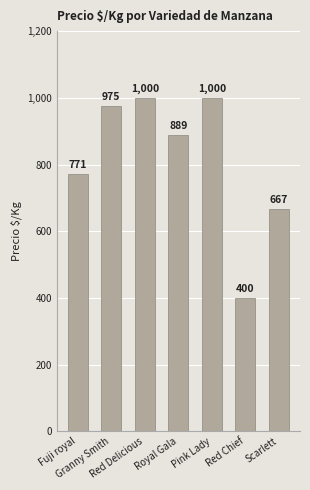

What is the difference between the maximum and minimum values?

600